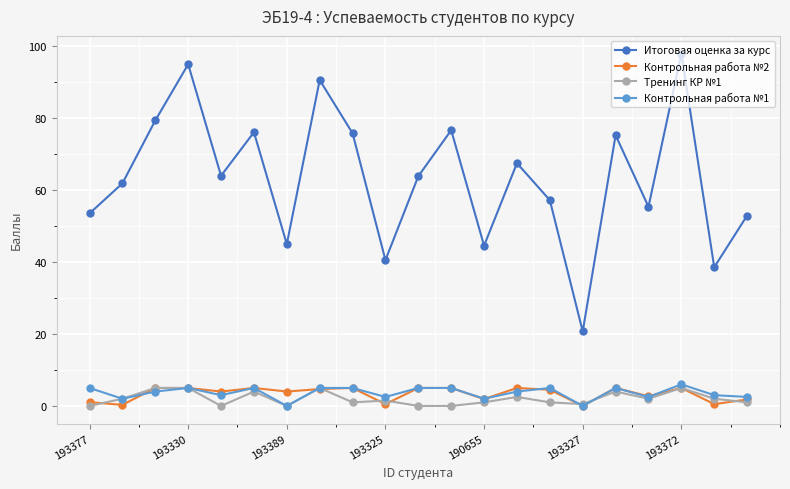

True or false: Контрольная работа №2 has more than 2 points higher than both neighbors.

True